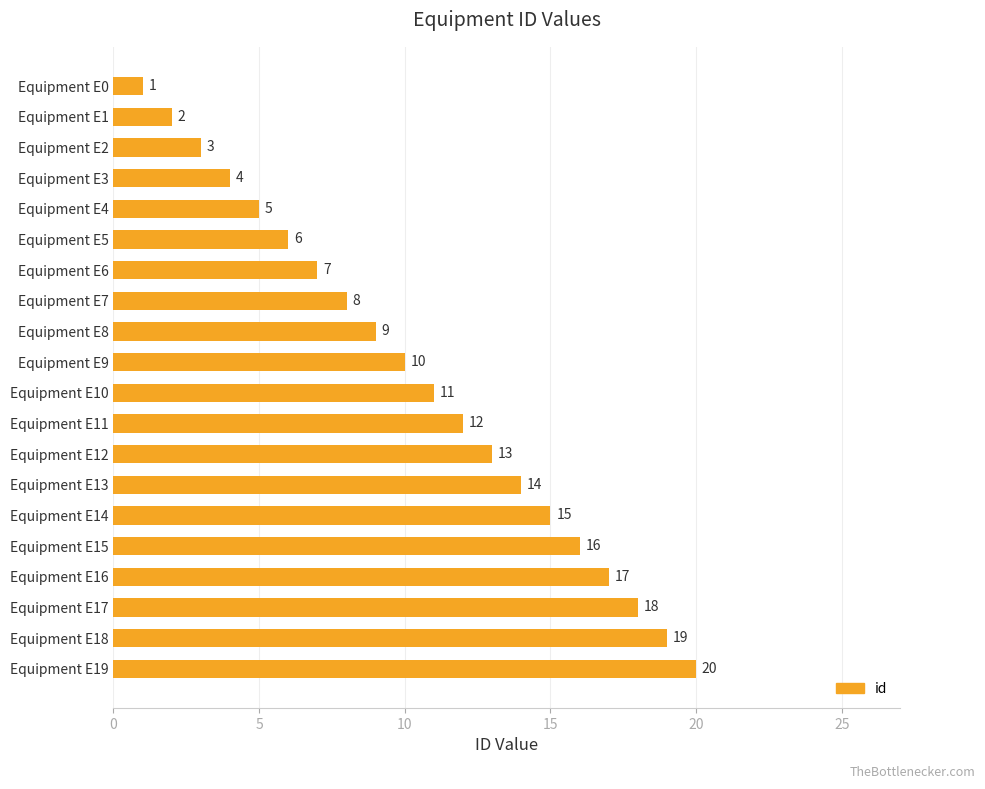

What is the value of the 7th bar from the top?

7